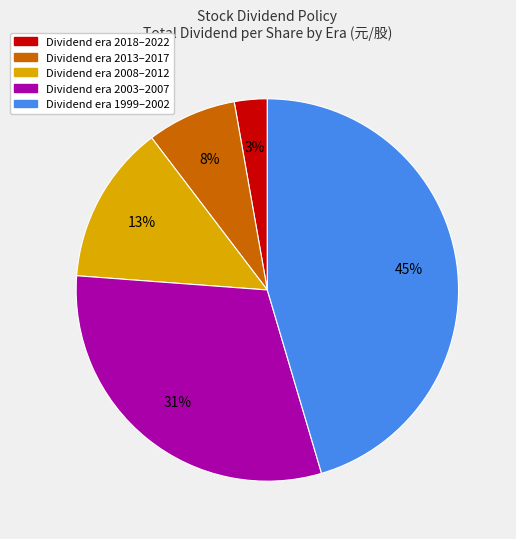

To the nearest percent, what is the average slice percentage?

20%